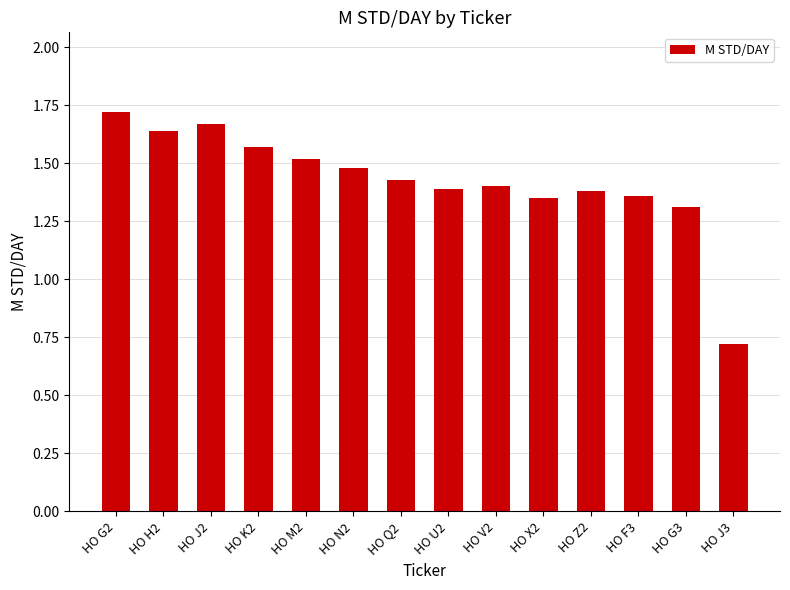

What is the value of the 6th bar from the left?

1.5